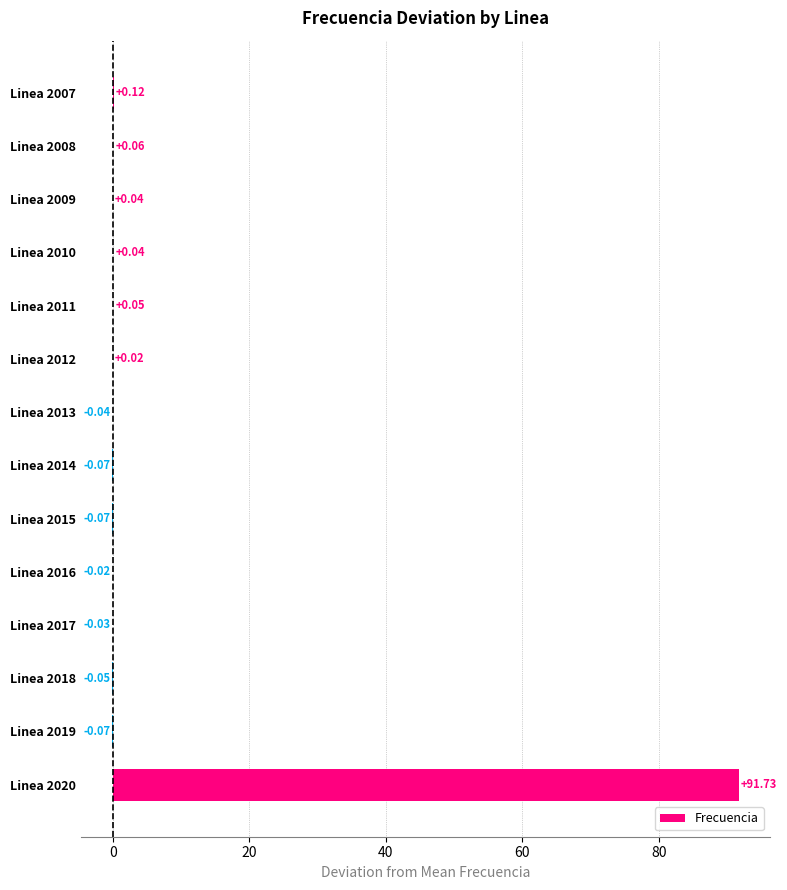

What is the sum of all values?

91.7